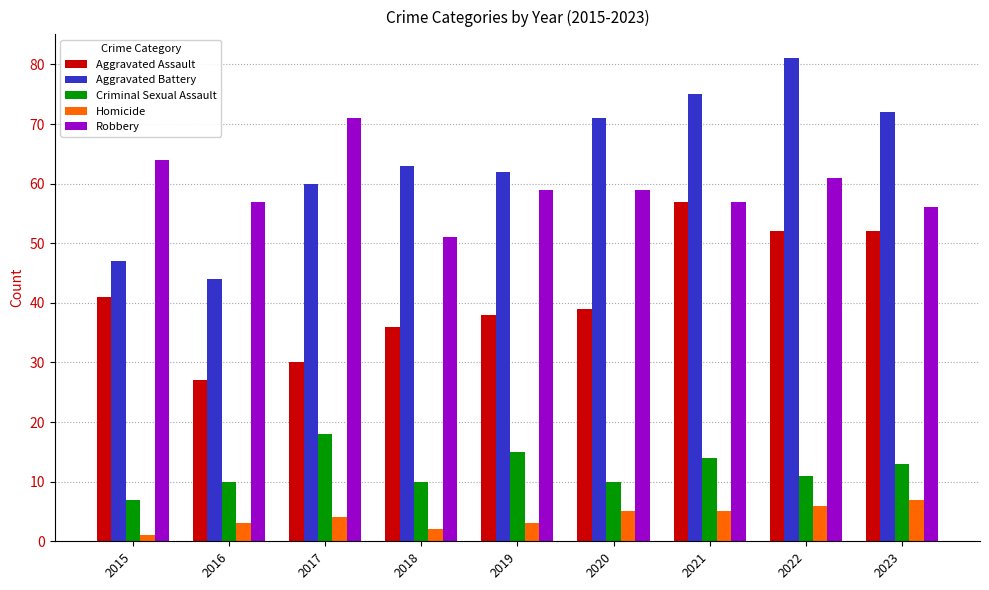

What is the value of the Aggravated Battery bar at the 3rd from the left?

60